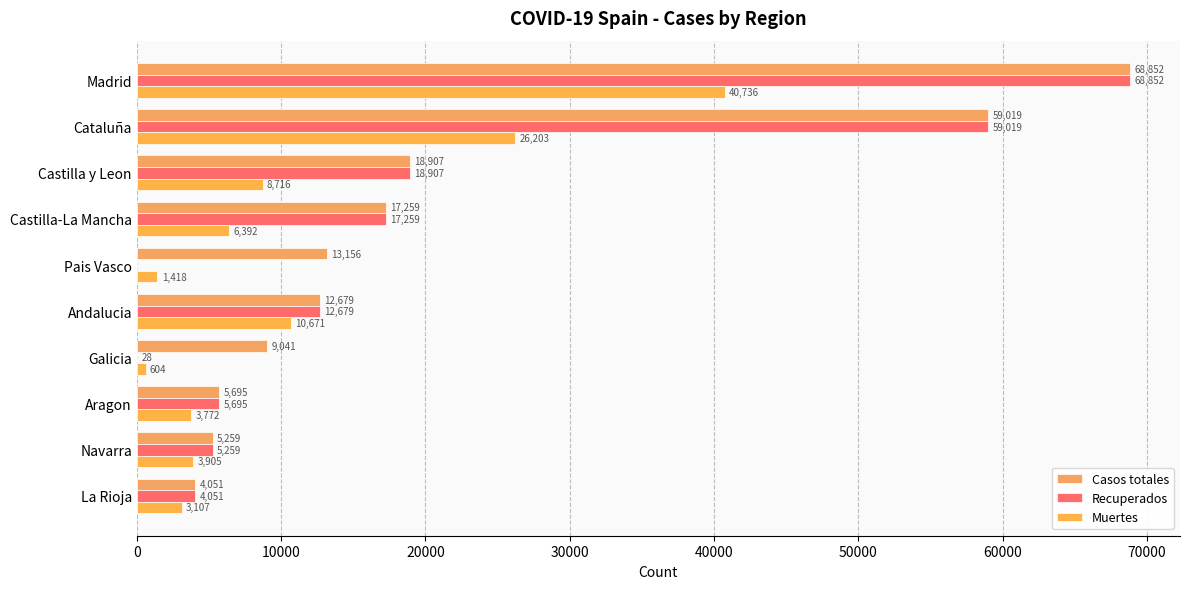

What is the value of the Casos totales bar at the 3rd from the left?

18907